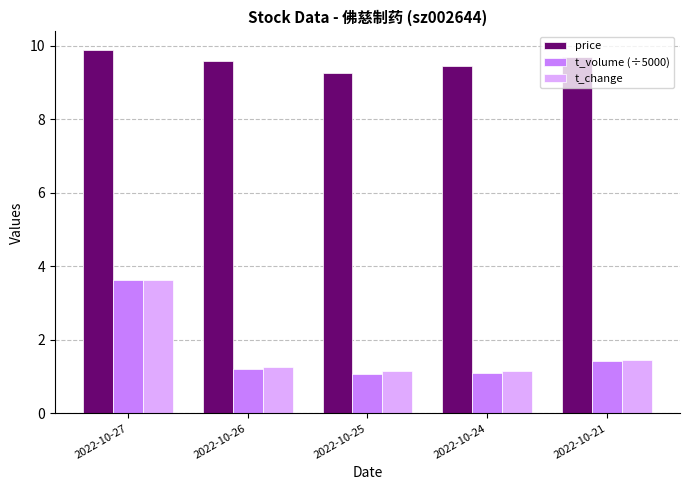

Which series has the largest total across all categories?

price